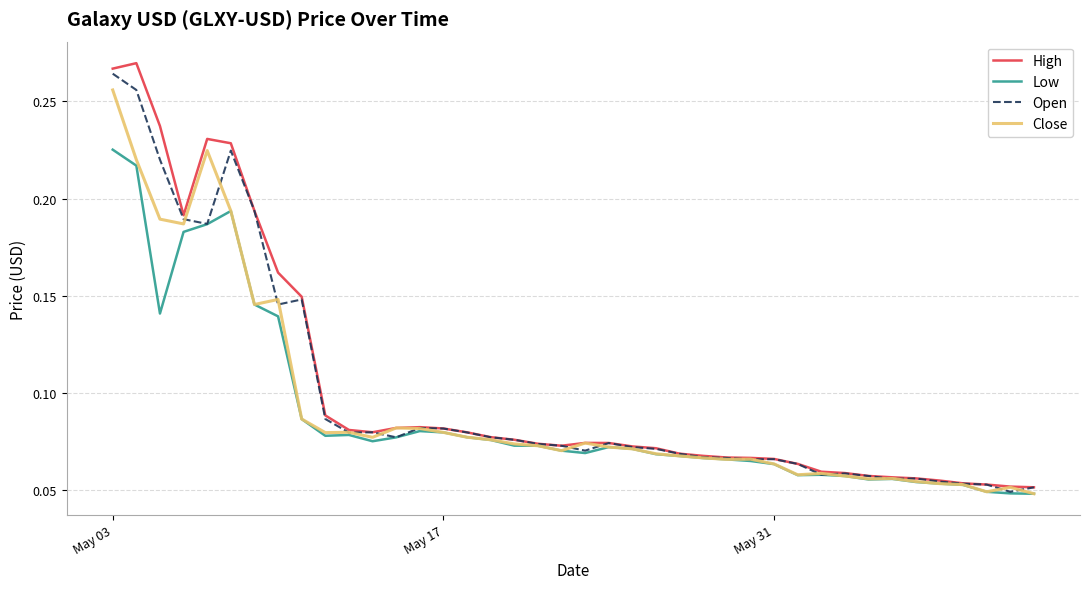

List the series in order of their overall mean, highest first.

High, Open, Close, Low